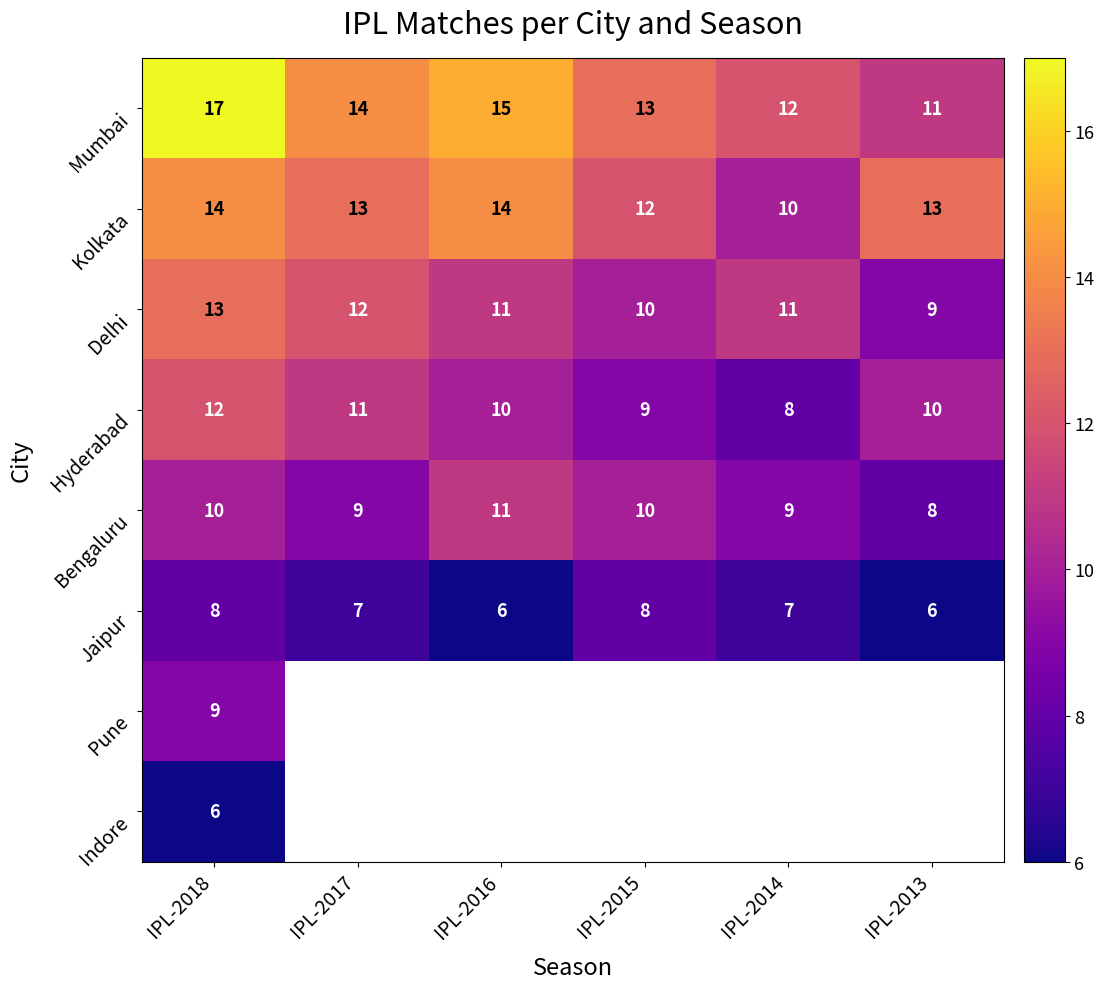

Which series has the widest spread of values?

Mumbai